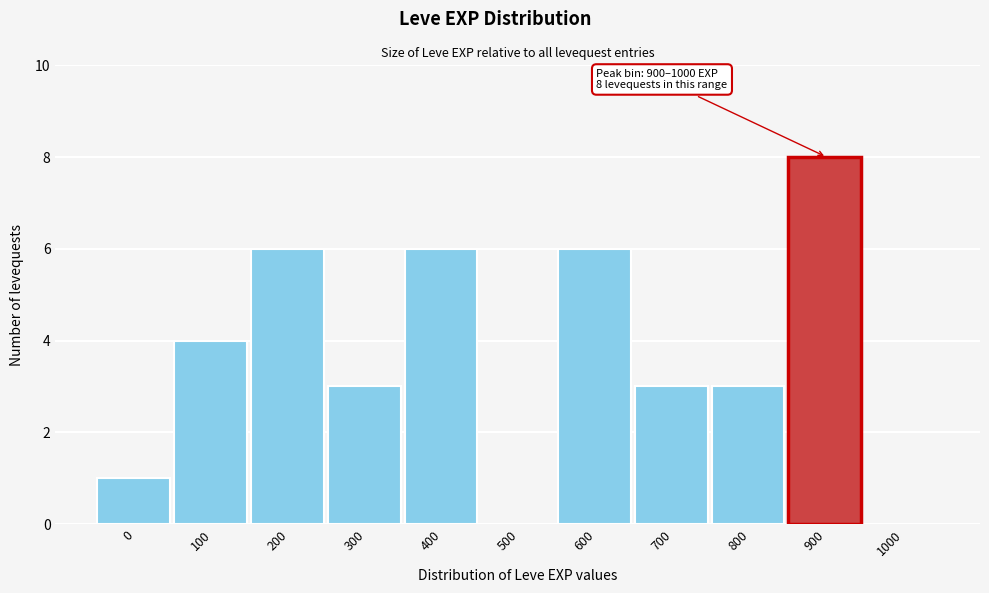

Reading right to left, transcribe all the data shown in this chart.

1000=0	900=8	800=3	700=3	600=6	500=0	400=6	300=3	200=6	100=4	0=1